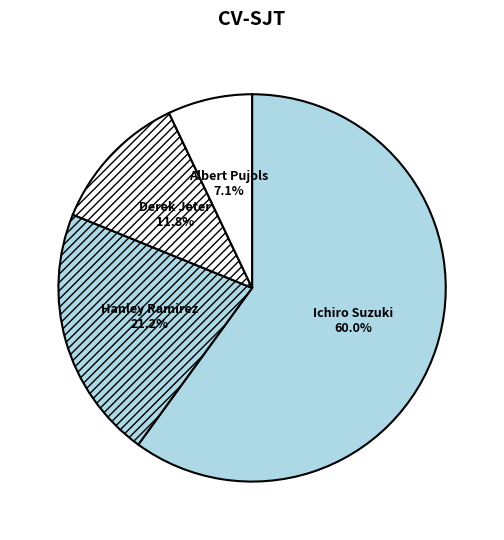

What percentage is the Ichiro Suzuki slice, to the nearest percent?

60%